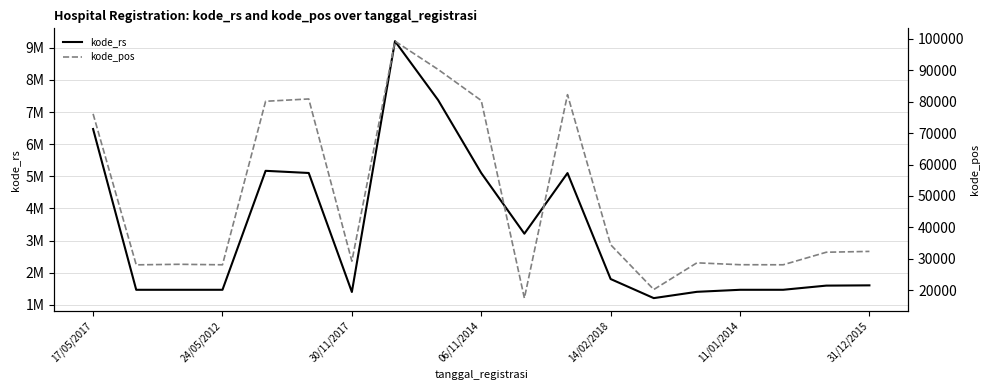

True or false: kode_rs and kode_pos intersect in this chart.

False